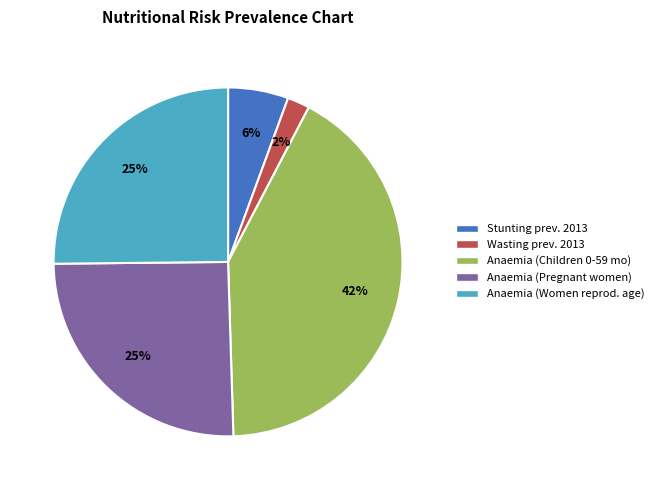

Which slice is the smallest?

Wasting prev. 2013